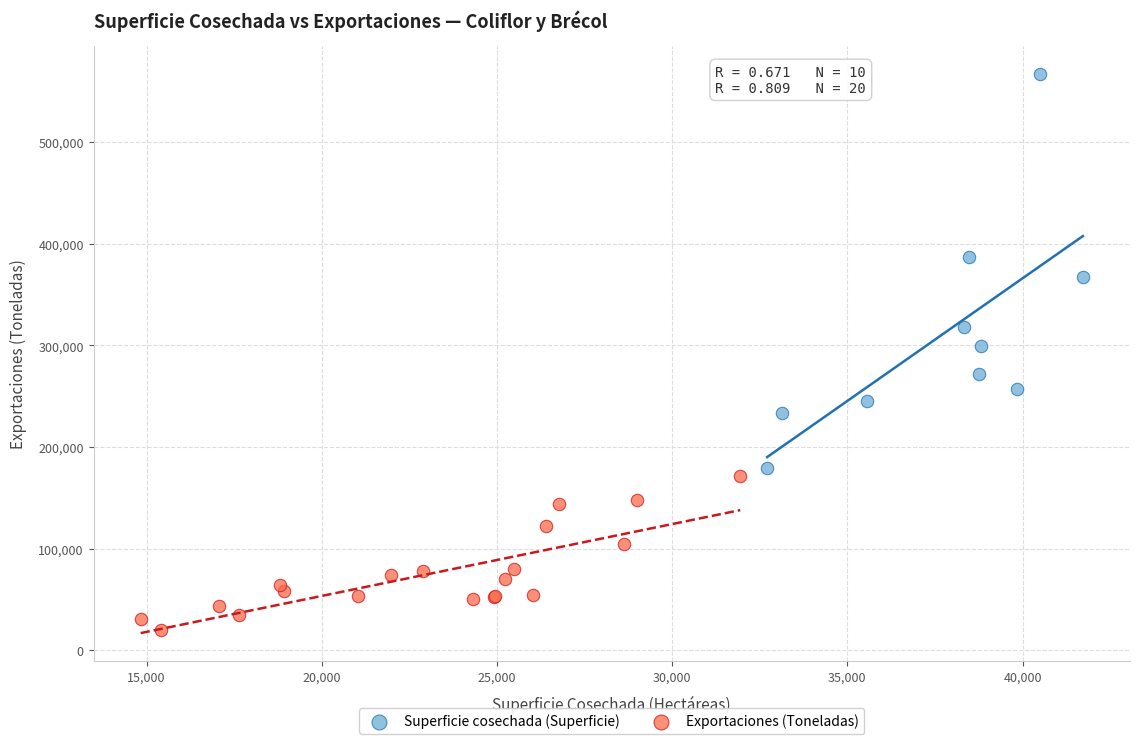

Which series reaches the minimum Y coordinate?

Exportaciones (Toneladas)